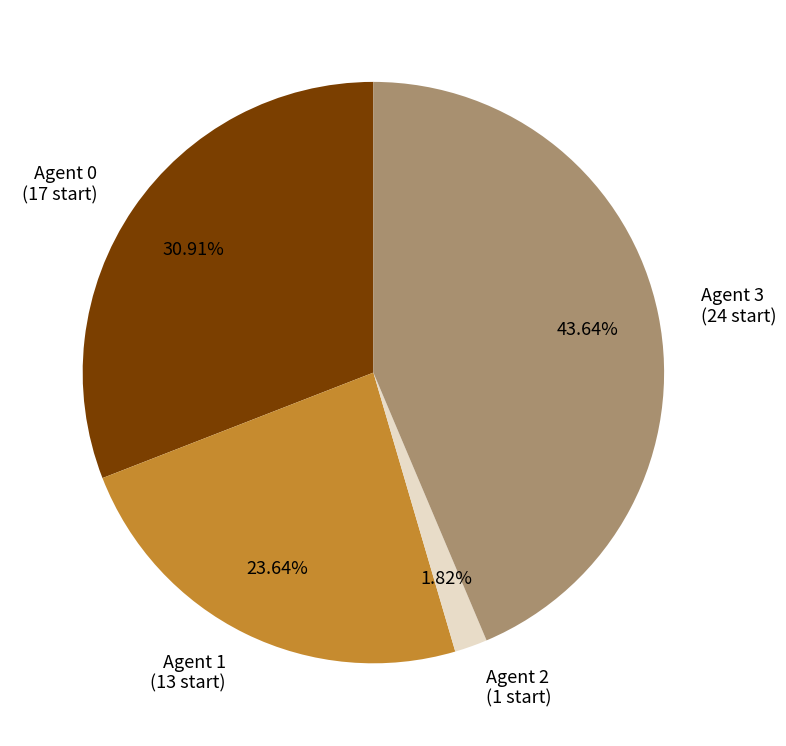

Does any single category account for the majority?

No